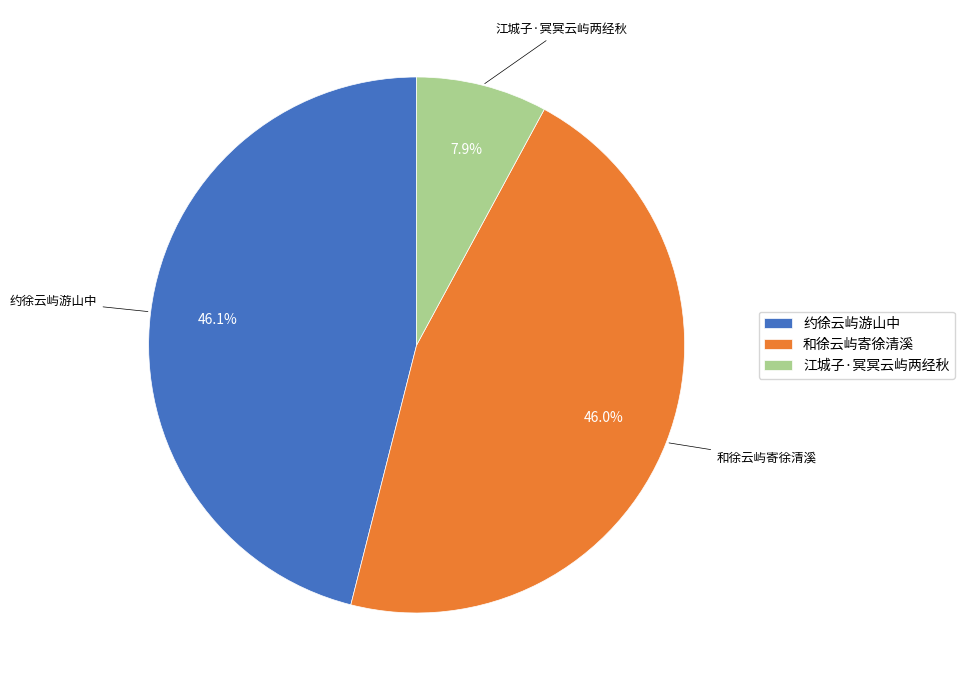

What is the smallest slice in the pie chart?

江城子·冥冥云屿两经秋